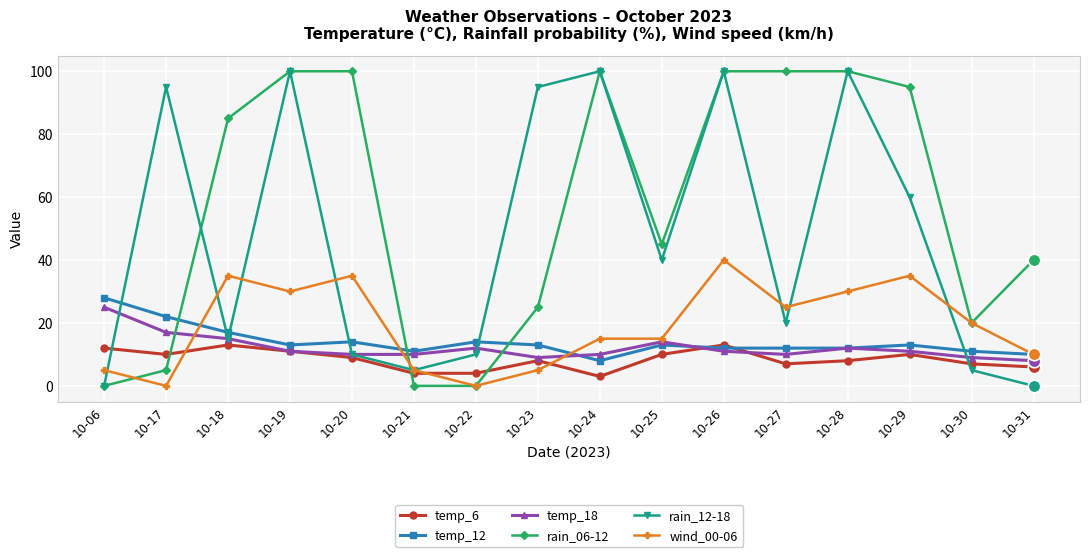

What is the maximum value for temp_18?

25